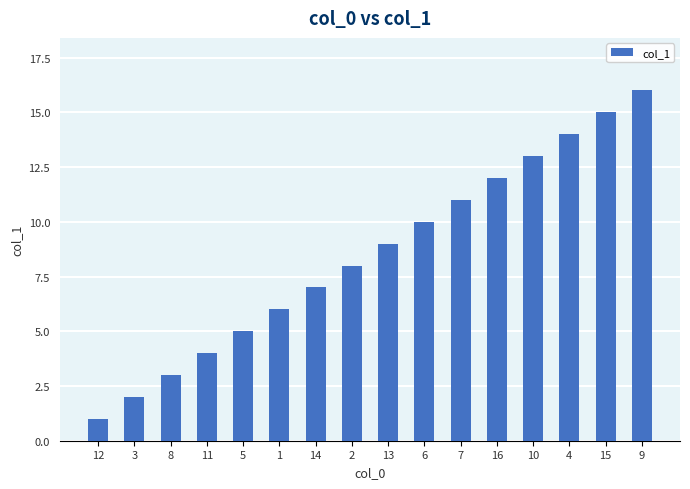

What is the change in value from 12 to 15?

+14